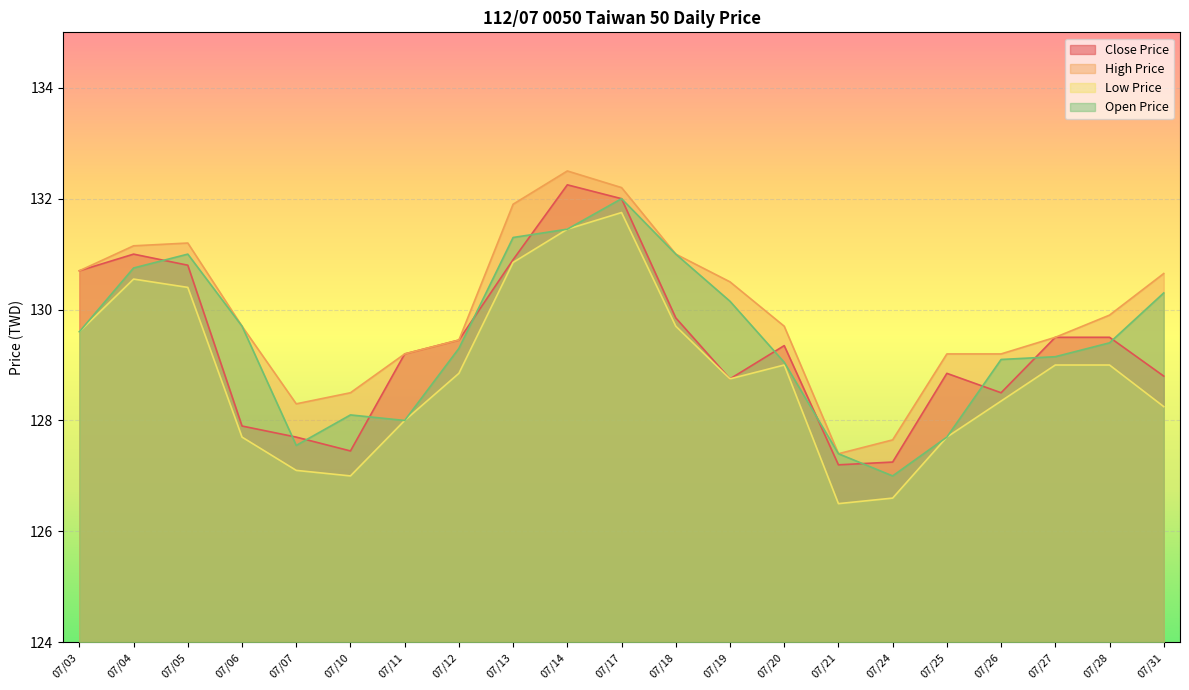

Where do Open Price and Close Price first cross each other?

07/04 and 07/05